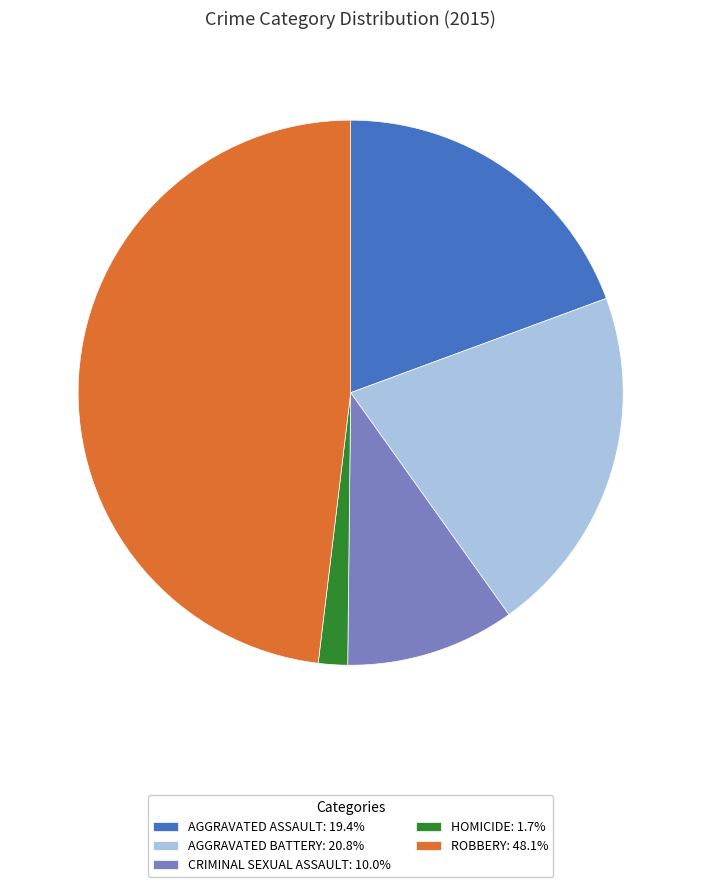

Approximately how many times larger is the value at AGGRAVATED ASSAULT: 19.4% compared to CRIMINAL SEXUAL ASSAULT: 10.0%?

1.9